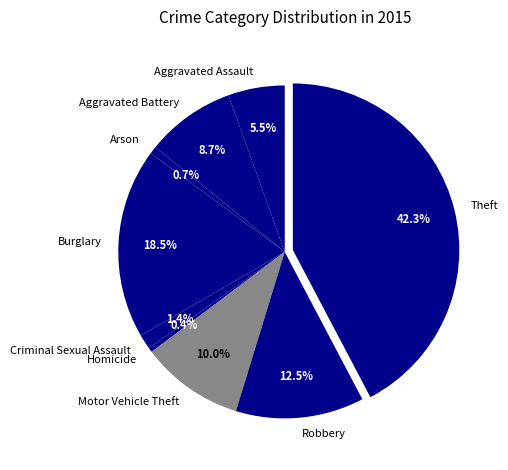

Combined, do Aggravated Battery and Motor Vehicle Theft account for over 50%?

No